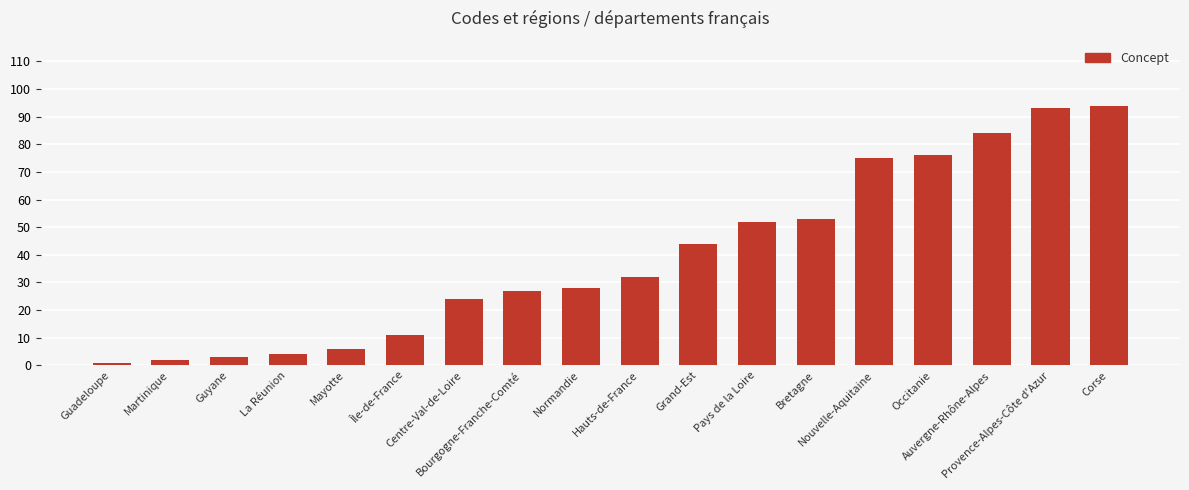

Reading right to left, transcribe all the data shown in this chart.

Corse=94	Provence-Alpes-Côte d'Azur=93	Auvergne-Rhône-Alpes=84	Occitanie=76	Nouvelle-Aquitaine=75	Bretagne=53	Pays de la Loire=52	Grand-Est=44	Hauts-de-France=32	Normandie=28	Bourgogne-Franche-Comté=27	Centre-Val-de-Loire=24	Île-de-France=11	Mayotte=6	La Réunion=4	Guyane=3	Martinique=2	Guadeloupe=1